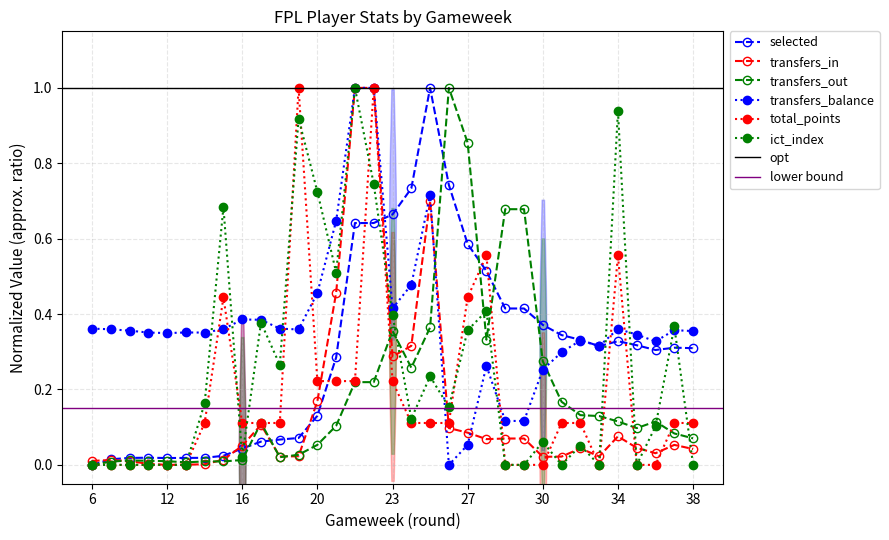

How many lines are shown in the chart?

6